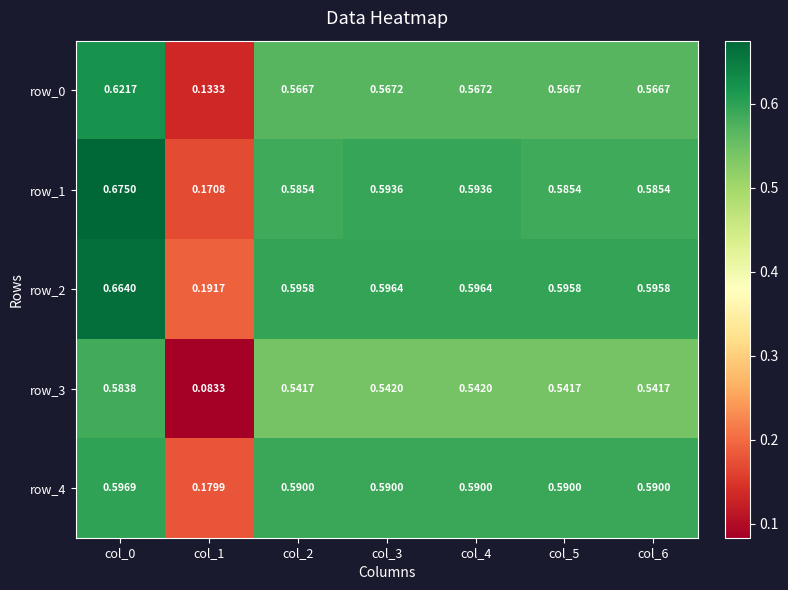

Count the number of categories in the chart.

7